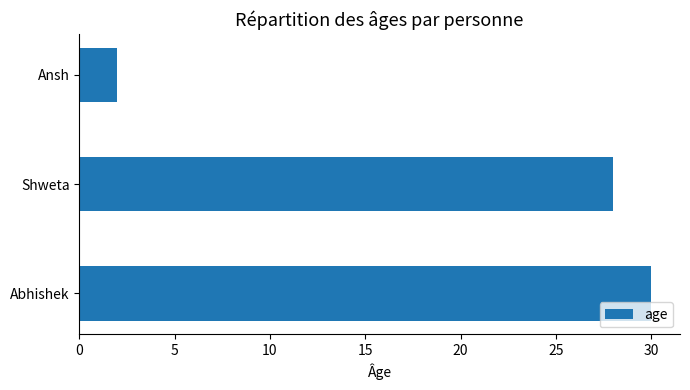

Reading bottom to top, list all the values displayed in this chart.

30	28	2